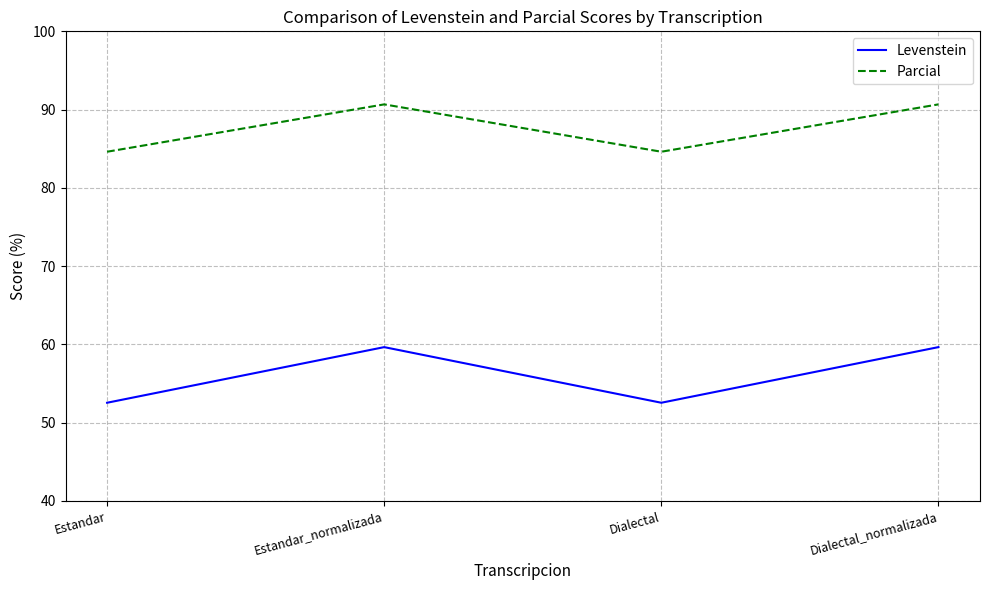

How many categories are shown in the chart?

4